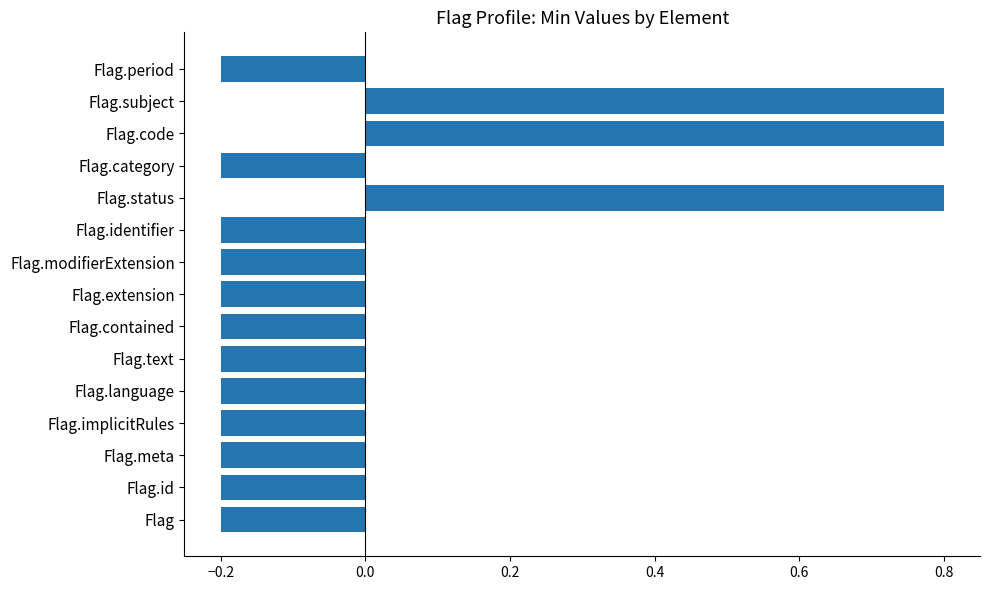

What is the maximum value shown in the chart?

0.8